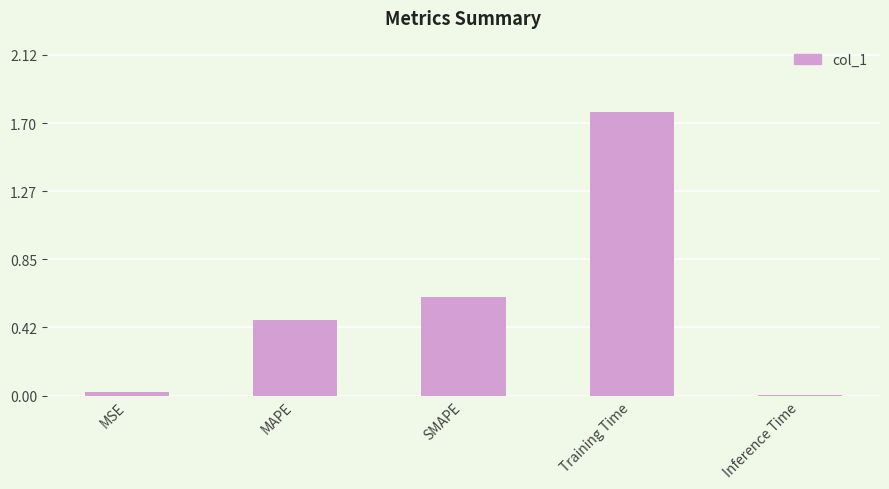

The value at Inference Time is 0.0. True or false?

True